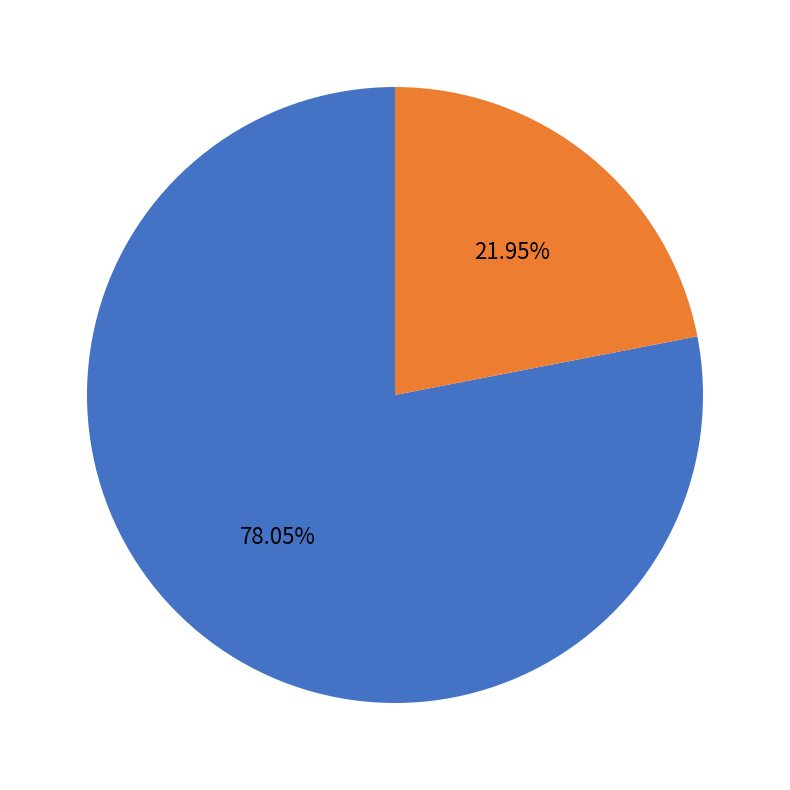

Does any single category account for the majority?

Yes